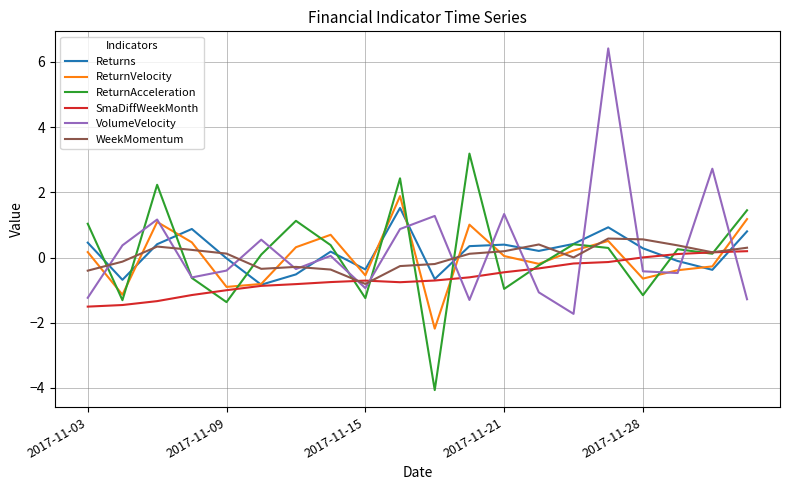

Which series has the widest spread of values?

VolumeVelocity